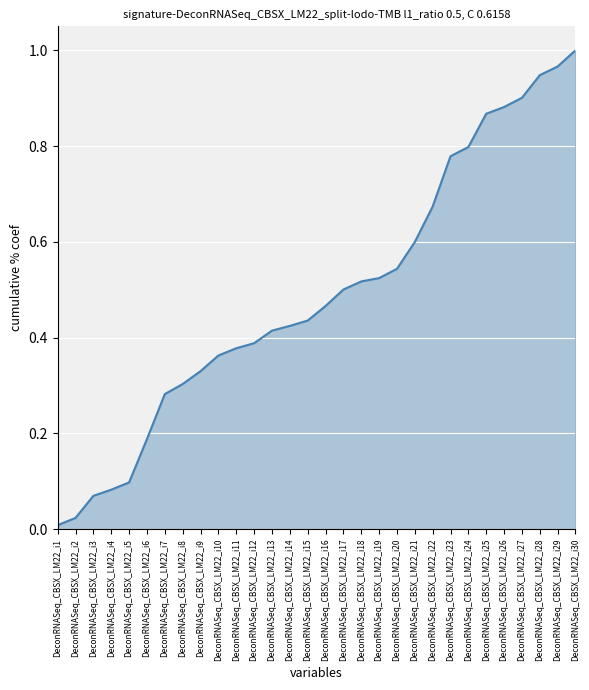

Between DeconRNASeq_CBSX_LM22_i3 and DeconRNASeq_CBSX_LM22_i29, which is larger?

DeconRNASeq_CBSX_LM22_i29